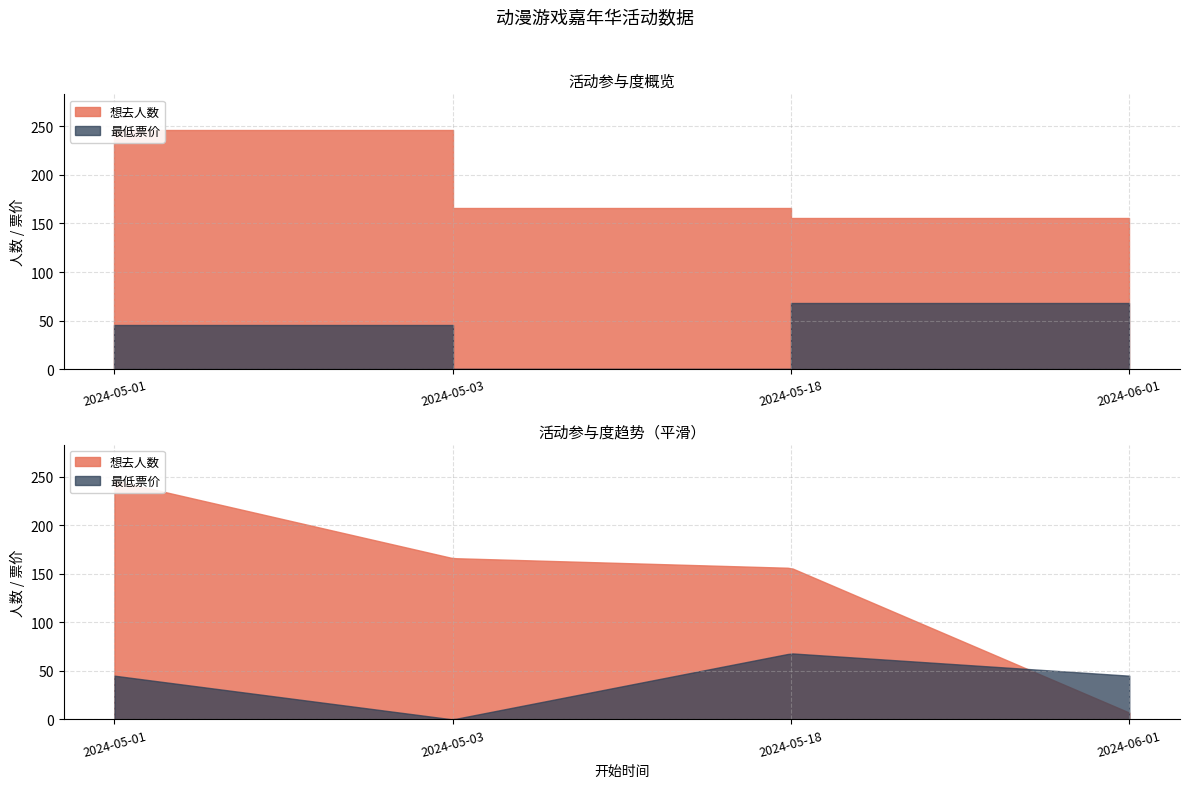

What is the difference between the second highest and second lowest values?

10